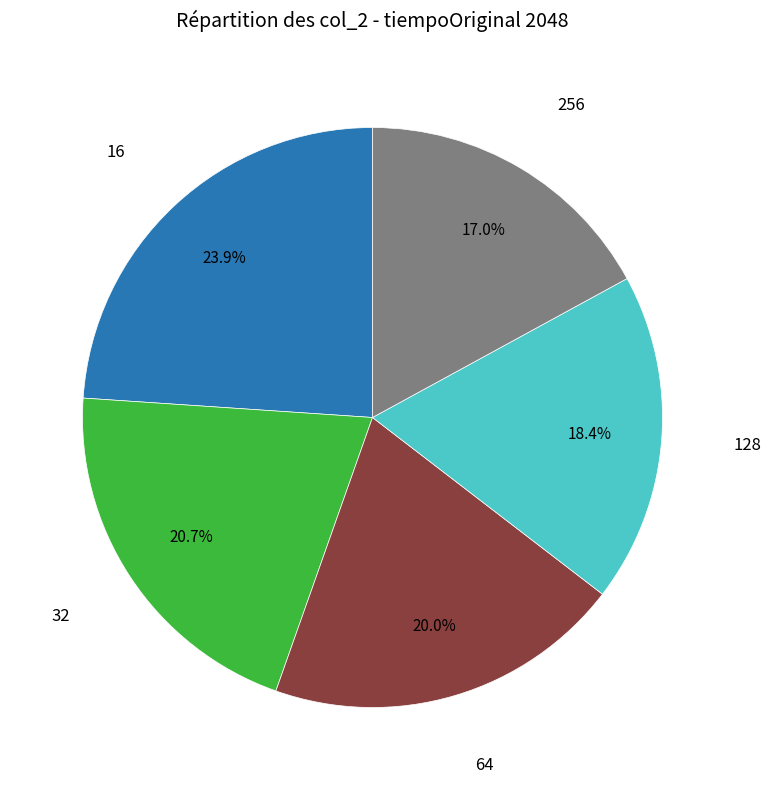

Does any single category account for the majority?

No